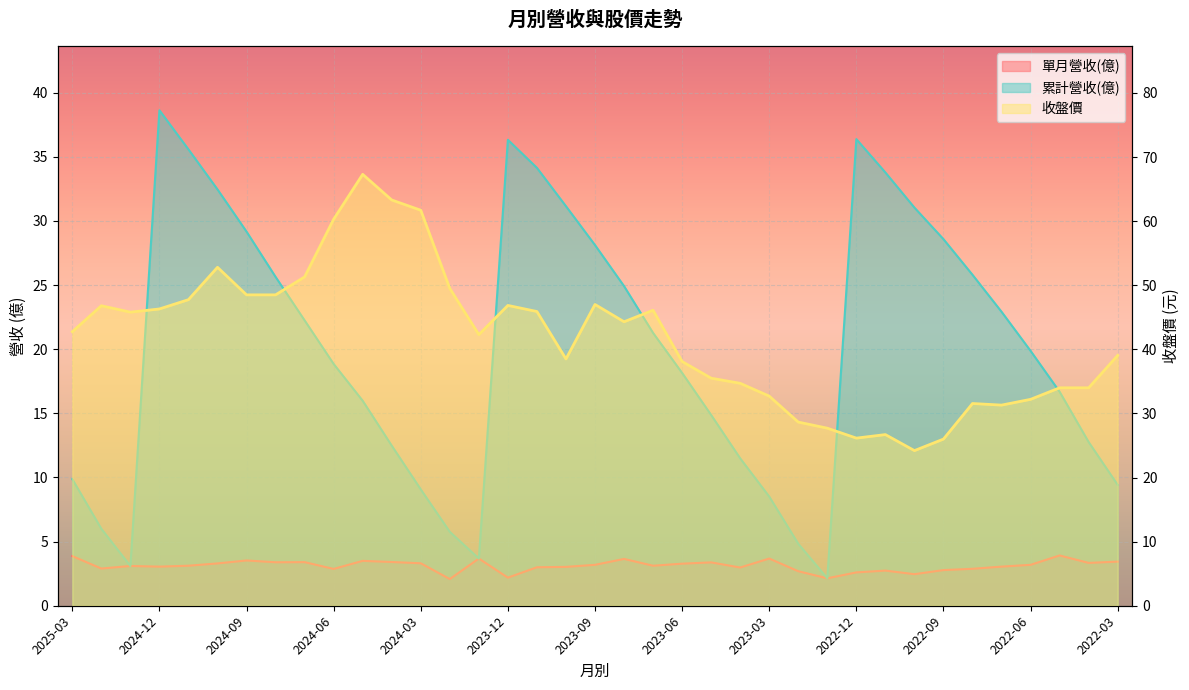

True or false: 單月營收(億) and 收盤價 cross at least once.

False